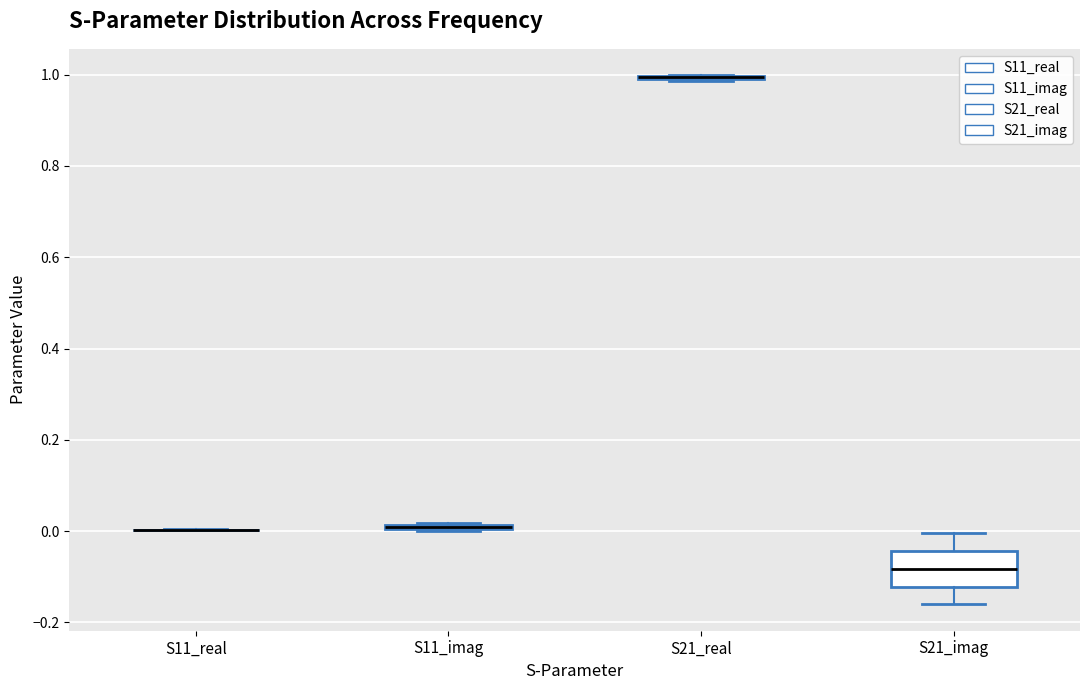

Where is the lower edge of the box for S21_imag on the y-axis? The values are not printed on the chart, so give them approximately, as read against the axis.

-0.12